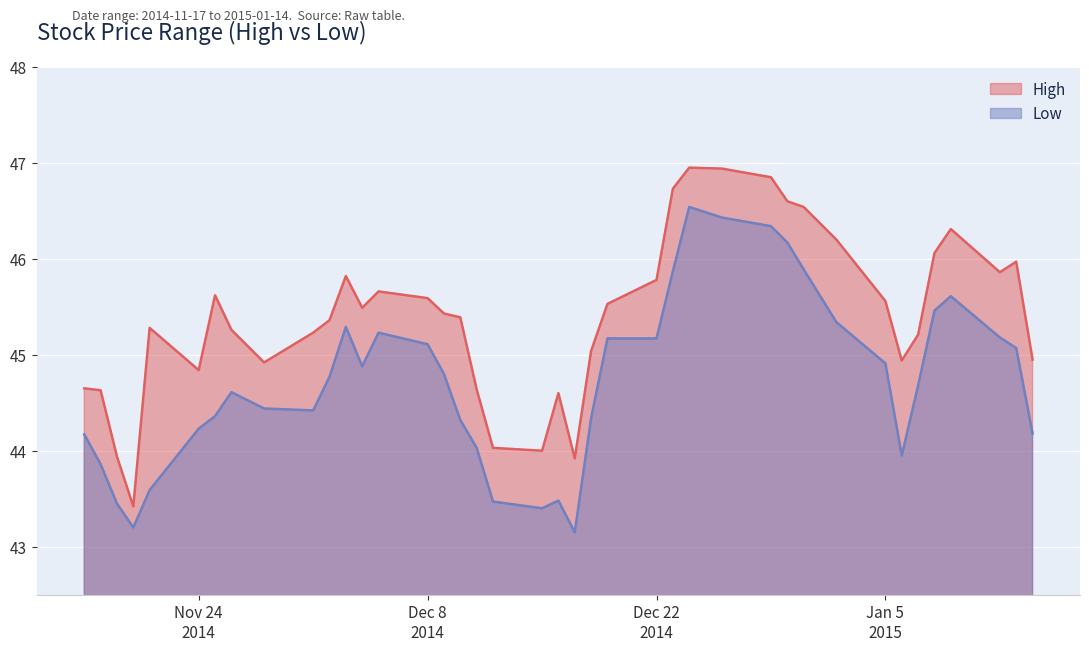

True or false: High and Low intersect in this chart.

False